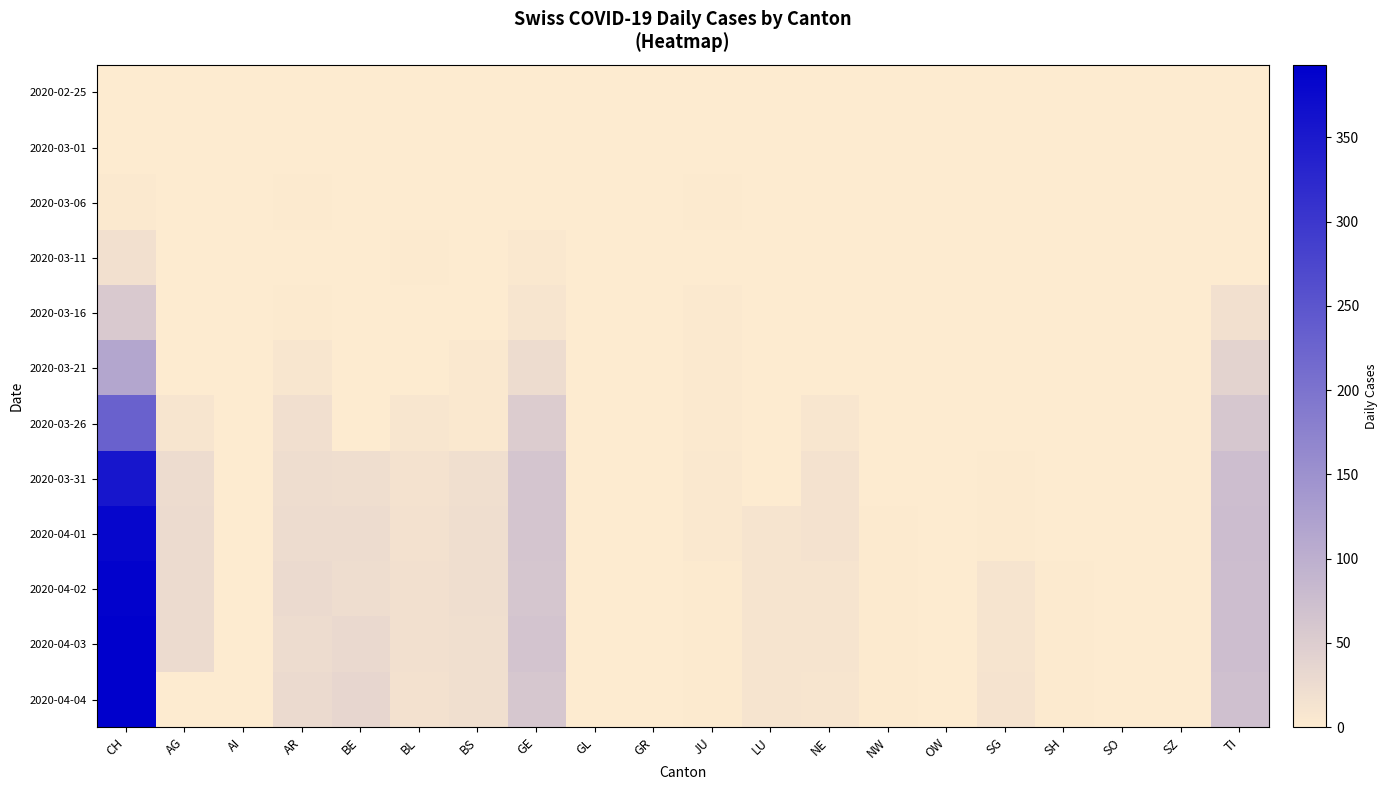

Reading right to left, extract all data points from this chart.

2020-02-25: TI=0	SZ=0	SO=0	SH=0	SG=0	OW=0	NW=0	NE=0	LU=0	JU=0	GR=0	GL=0	GE=0	BS=0	BL=0	BE=0	AR=0	AI=0	AG=0	CH=0
2020-03-01: TI=0	SZ=0	SO=0	SH=0	SG=0	OW=0	NW=0	NE=0	LU=0	JU=0	GR=0	GL=0	GE=0	BS=0	BL=0	BE=0	AR=0	AI=0	AG=0	CH=0
2020-03-06: TI=0	SZ=0	SO=0	SH=0	SG=0	OW=0	NW=0	NE=0	LU=0	JU=2	GR=0	GL=0	GE=0	BS=0	BL=0	BE=0	AR=2	AI=0	AG=0	CH=4
2020-03-11: TI=0	SZ=0	SO=0	SH=0	SG=0	OW=0	NW=0	NE=0	LU=0	JU=1	GR=0	GL=0	GE=6	BS=0	BL=2	BE=0	AR=1	AI=0	AG=0	CH=17
2020-03-16: TI=18	SZ=0	SO=0	SH=0	SG=0	OW=0	NW=0	NE=0	LU=0	JU=4	GR=0	GL=0	GE=10	BS=0	BL=0	BE=0	AR=2	AI=0	AG=0	CH=56
2020-03-21: TI=40	SZ=0	SO=0	SH=0	SG=0	OW=0	NW=0	NE=0	LU=0	JU=4	GR=0	GL=0	GE=25	BS=6	BL=0	BE=0	AR=8	AI=0	AG=0	CH=114
2020-03-26: TI=60	SZ=0	SO=0	SH=0	SG=1	OW=0	NW=0	NE=9	LU=0	JU=4	GR=0	GL=0	GE=52	BS=5	BL=8	BE=0	AR=19	AI=0	AG=10	CH=230
2020-03-31: TI=74	SZ=0	SO=0	SH=0	SG=3	OW=0	NW=1	NE=14	LU=0	JU=5	GR=0	GL=0	GE=64	BS=20	BL=15	BE=23	AR=24	AI=0	AG=25	CH=355
2020-04-01: TI=76	SZ=0	SO=0	SH=0	SG=3	OW=0	NW=2	NE=14	LU=12	JU=5	GR=0	GL=0	GE=64	BS=23	BL=16	BE=26	AR=26	AI=0	AG=27	CH=381
2020-04-02: TI=75	SZ=0	SO=0	SH=3	SG=11	OW=0	NW=2	NE=12	LU=11	JU=3	GR=0	GL=0	GE=62	BS=23	BL=17	BE=24	AR=28	AI=0	AG=27	CH=387
2020-04-03: TI=75	SZ=0	SO=0	SH=3	SG=12	OW=0	NW=2	NE=11	LU=12	JU=3	GR=0	GL=0	GE=65	BS=21	BL=17	BE=30	AR=26	AI=0	AG=27	CH=393
2020-04-04: TI=72	SZ=0	SO=0	SH=3	SG=13	OW=0	NW=2	NE=10	LU=12	JU=3	GR=0	GL=0	GE=61	BS=21	BL=16	BE=35	AR=28	AI=0	AG=0	CH=393